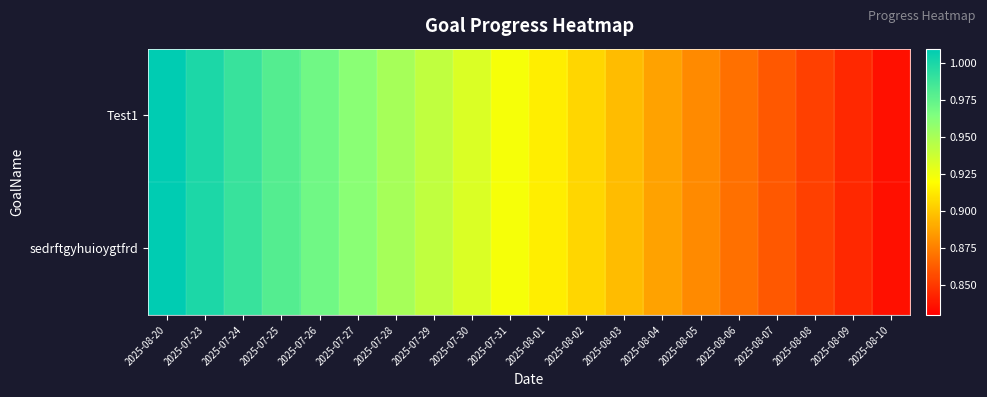

What is the total value across all series at 2025-08-08?

1.7